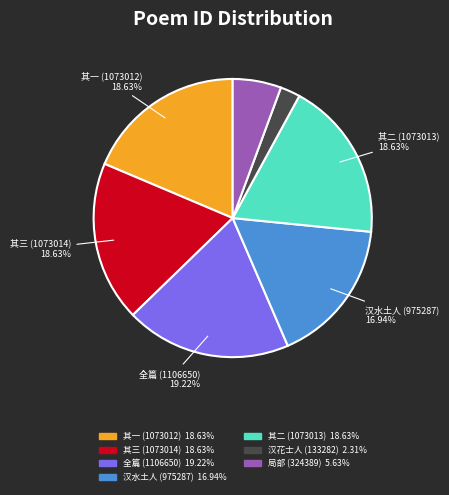

Is there any slice that represents more than half of the pie?

No